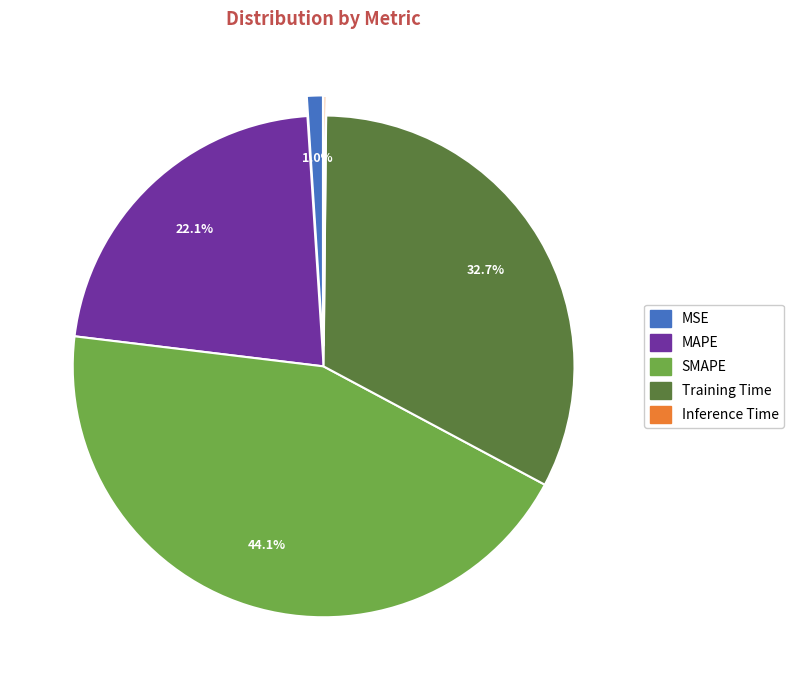

The MSE slice represents 15% of the pie. True or false?

False